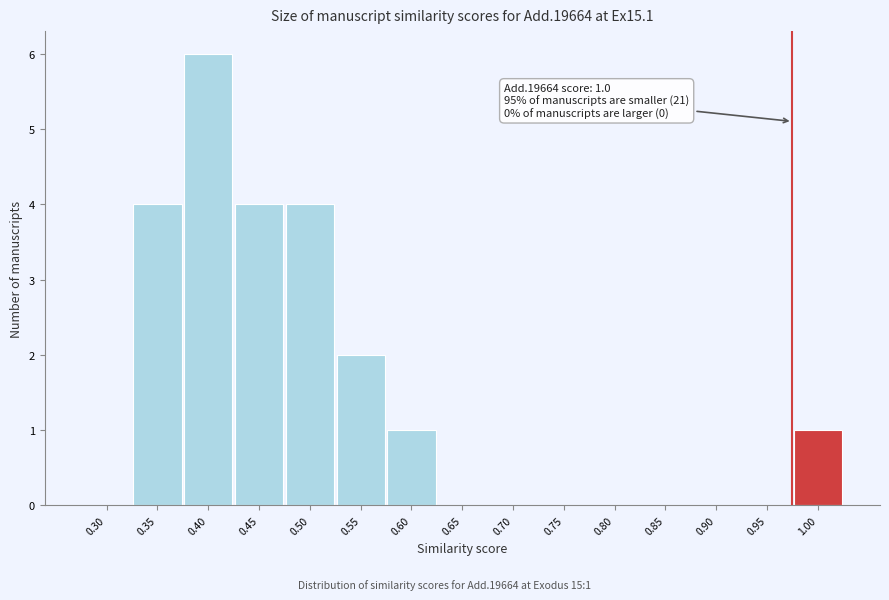

Reading right to left, list all the values displayed in this chart.

1.00=1	0.95=0	0.90=0	0.85=0	0.80=0	0.75=0	0.70=0	0.65=0	0.60=1	0.55=2	0.50=4	0.45=4	0.40=6	0.35=4	0.30=0